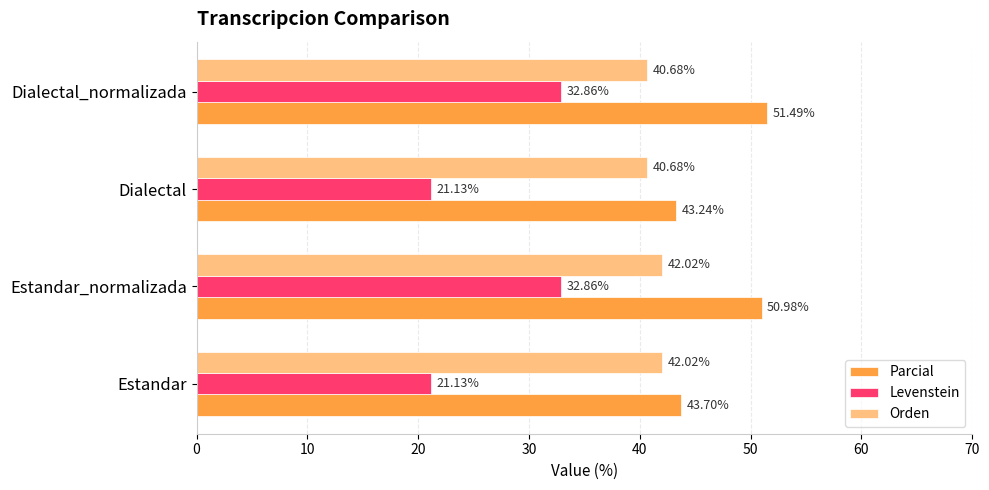

List the series in order of their overall mean, lowest first.

Levenstein, Orden, Parcial